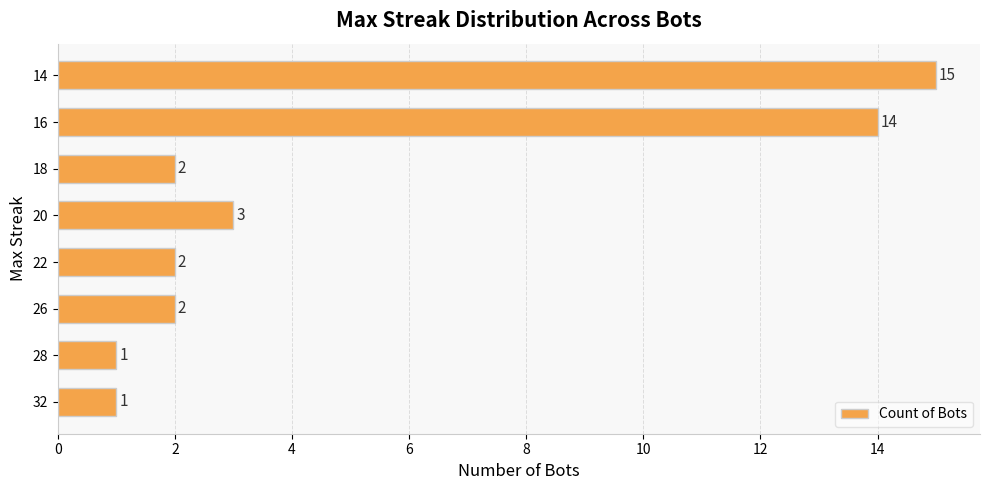

Are the bars horizontal?

Yes